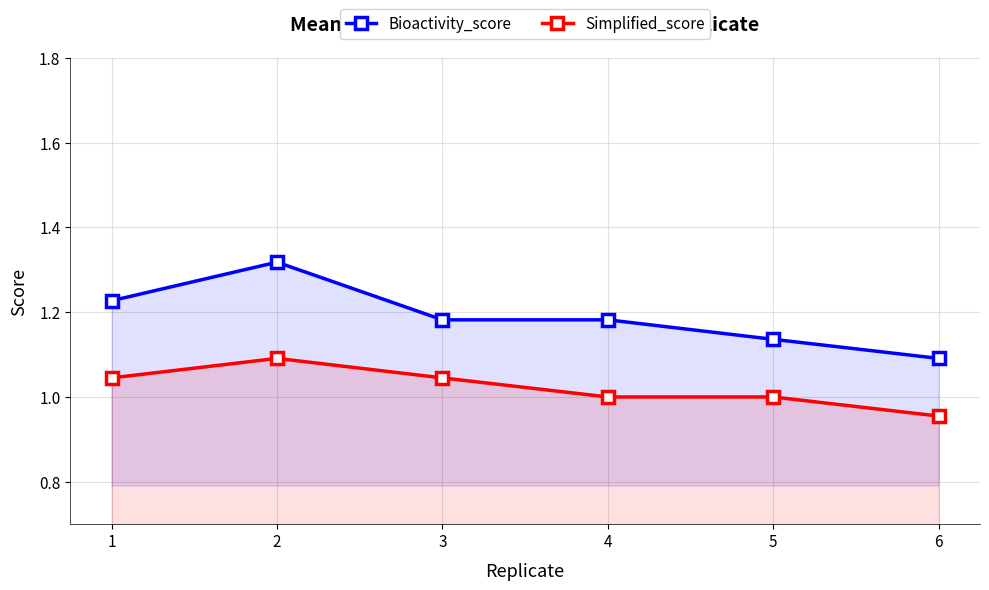

What is the minimum value shown in the chart?

1.0